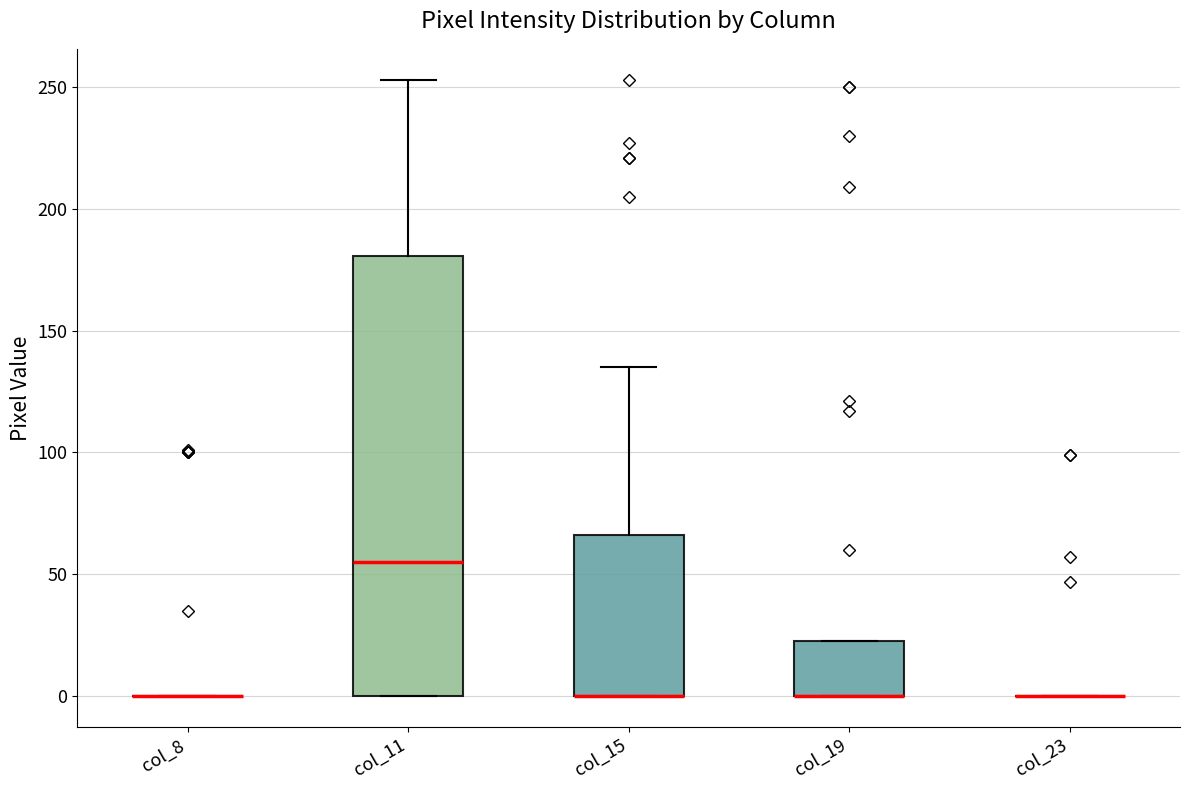

Reading left to right, read every box against the y-axis: the position of its median line, the range the box covers, and the ends of its whiskers. The values are not printed on the chart, so give them approximately, as read against the axis.

col_8: box collapsed to a line at 0, whiskers 0 to 0
col_11: median 55, box 0 to 180, whiskers 0 to 255
col_15: median 0 (drawn on the box's lower edge), box 0 to 65, whiskers 0 to 135
col_19: median 0 (drawn on the box's lower edge), box 0 to 25, whiskers 0 to 25
col_23: box collapsed to a line at 0, whiskers 0 to 0